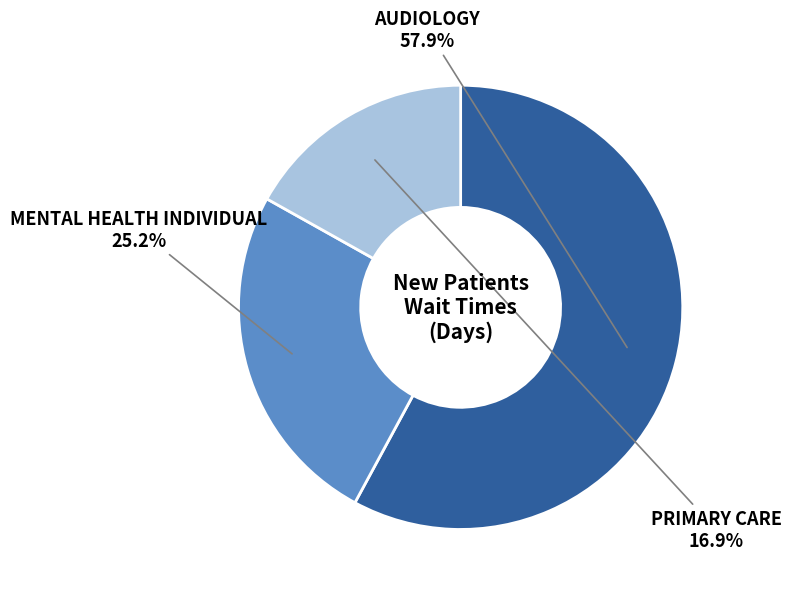

Is there any slice that represents more than half of the pie?

Yes